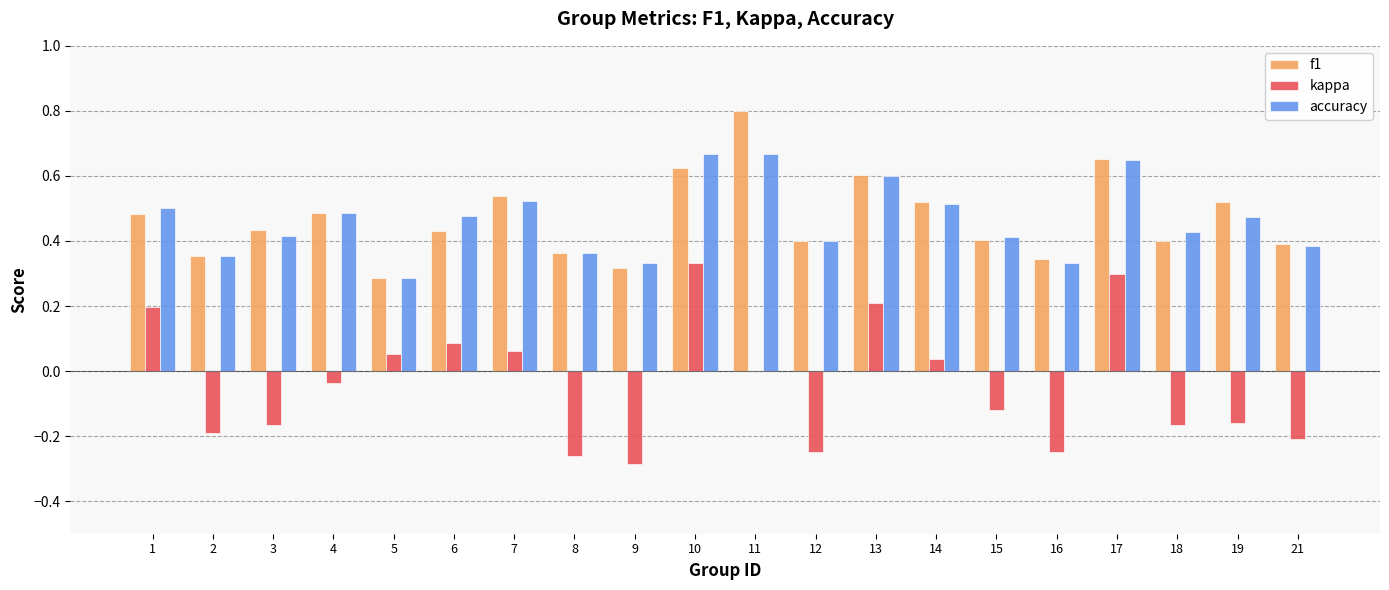

Which series has the largest range (max minus min)?

kappa